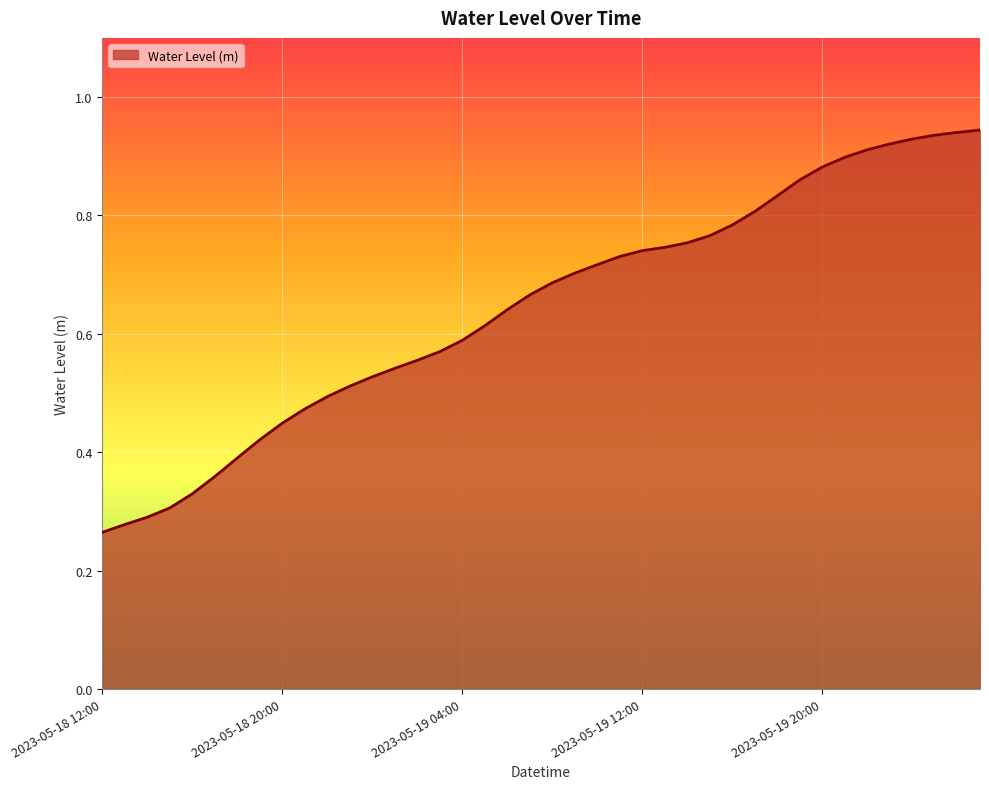

How many lines are shown in the chart?

1